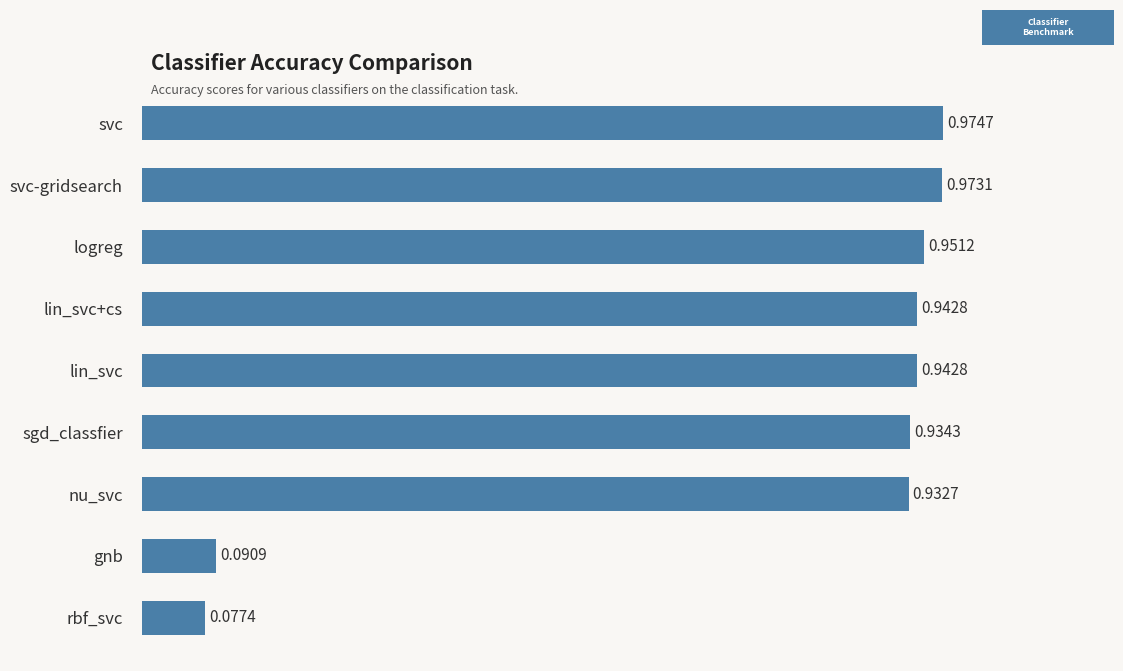

Which label corresponds to the smallest value in the chart?

rbf_svc